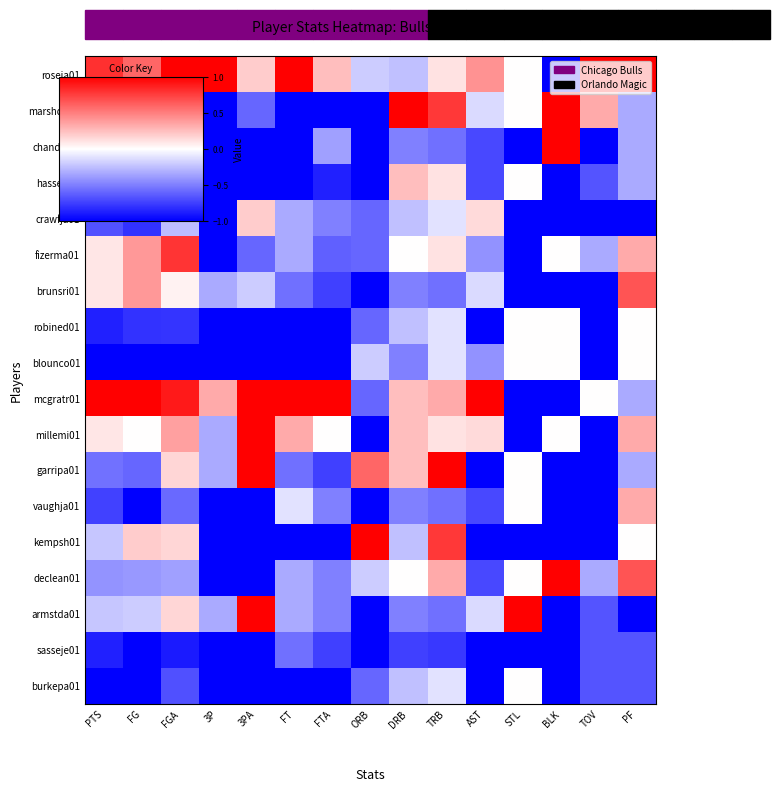

What is the smallest value displayed?

-1.0